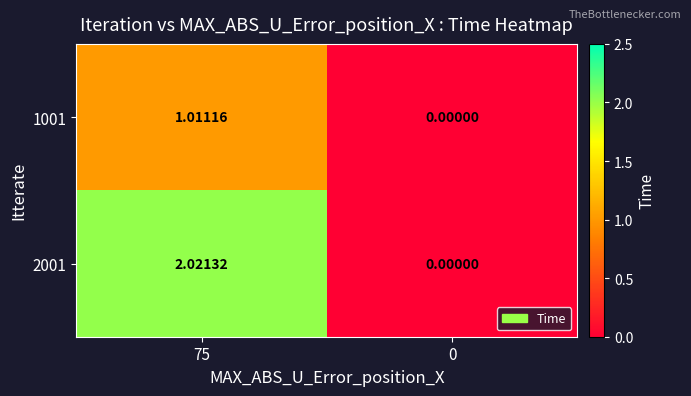

How many values in the 2001 series exceed 2?

1